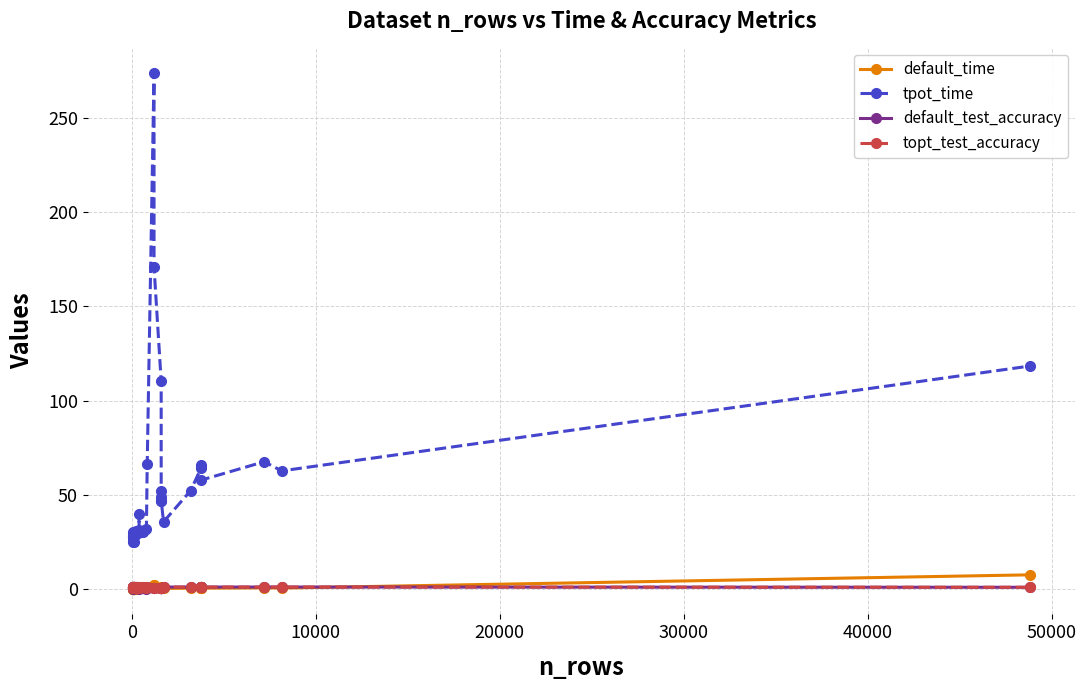

True or false: default_test_accuracy and default_time cross at least once.

True